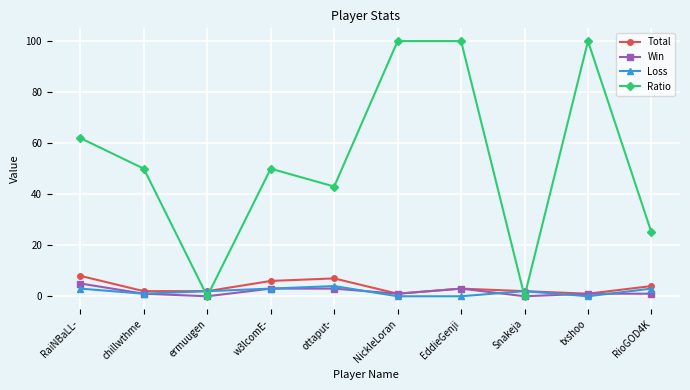

How many intersections are there between Ratio and Loss?

4